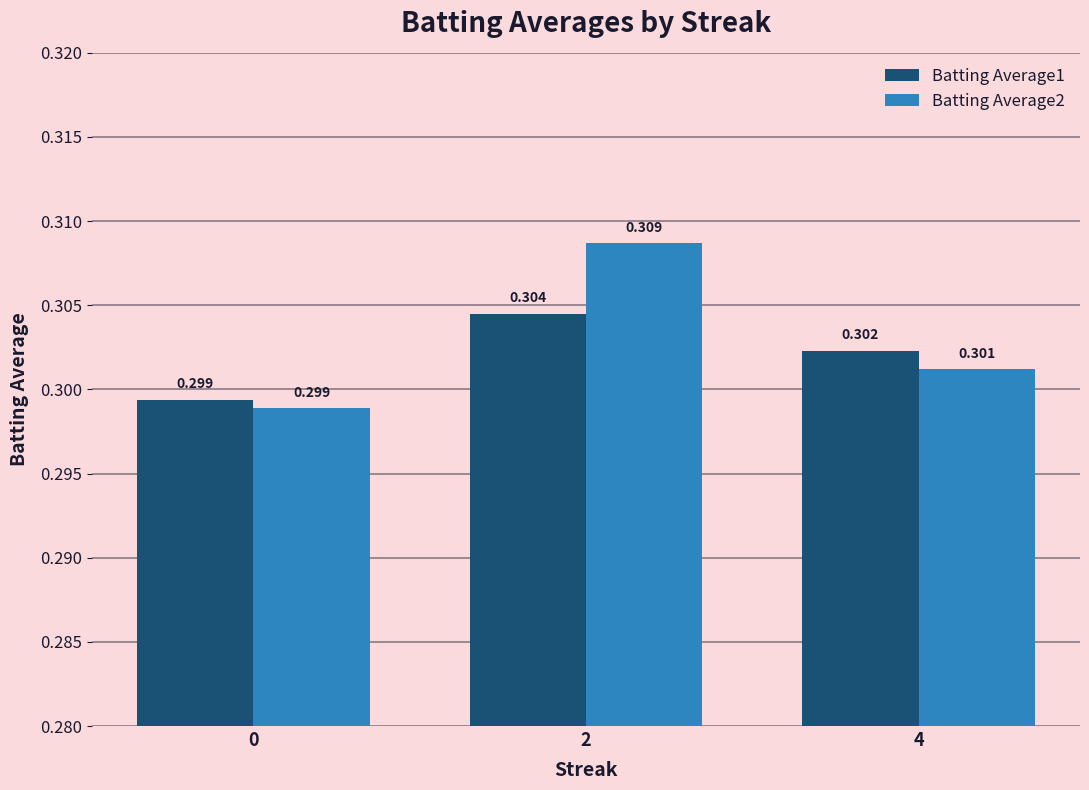

Is the value of Batting Average1 at 0 greater than the value of Batting Average2 at 2?

No